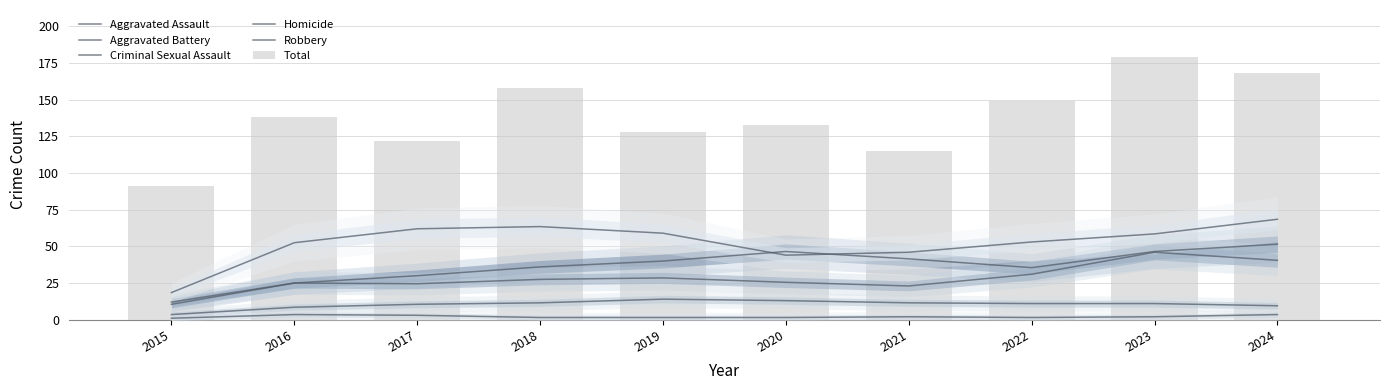

At which label does Robbery reach its minimum?

2015